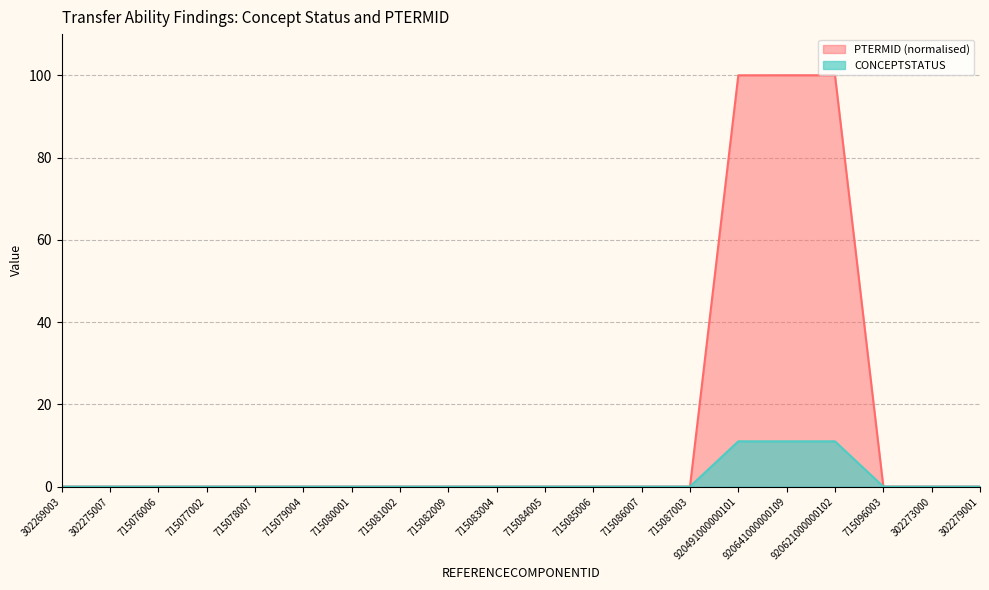

Between 715077002 and 920491000000101, which series saw the biggest shift?

PTERMID (normalised)